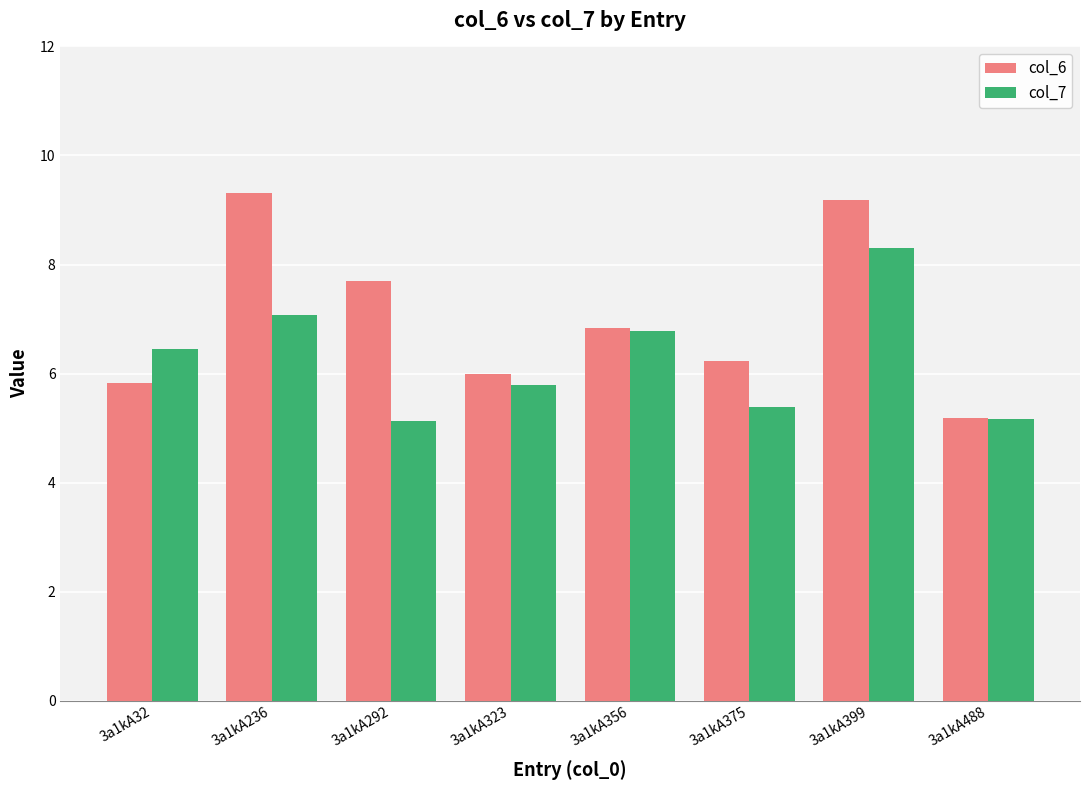

How many data points in col_7 are above 6?

4